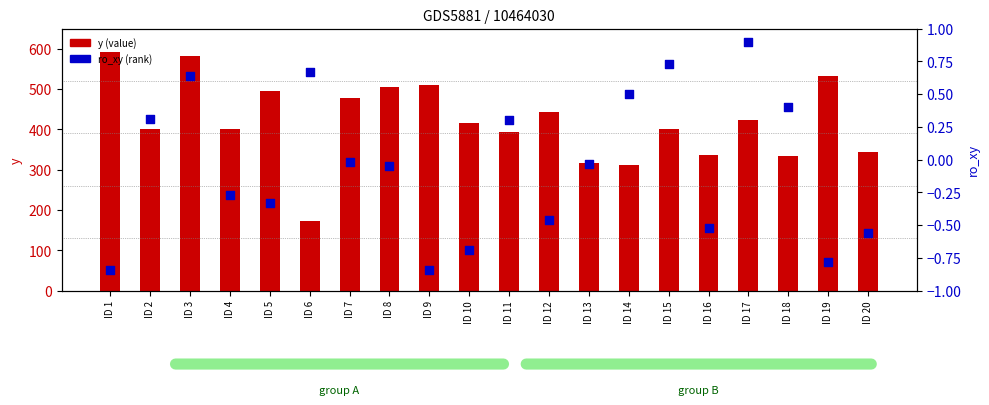

Which series reaches the minimum Y coordinate?

ro_xy (percentile)